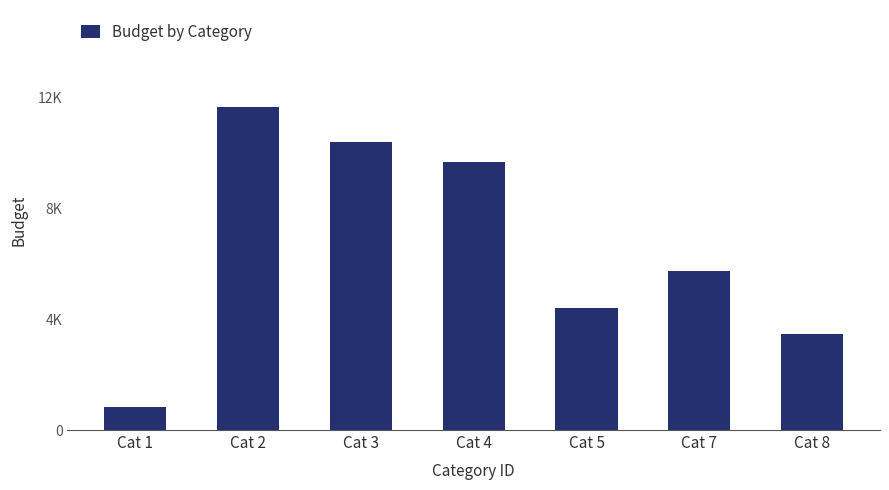

What is the maximum value shown in the chart?

11661